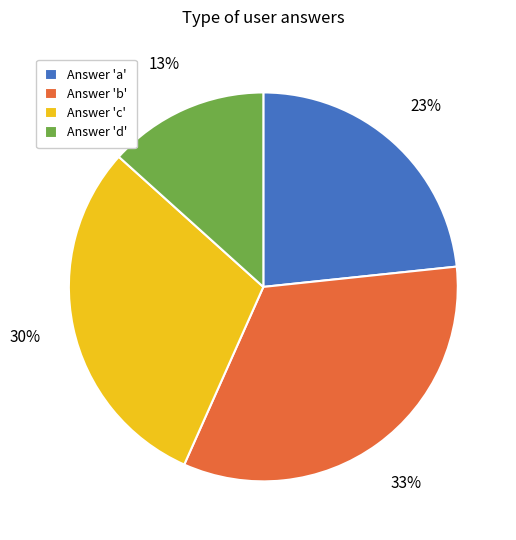

The Answer 'd' slice represents 13% of the pie. True or false?

True